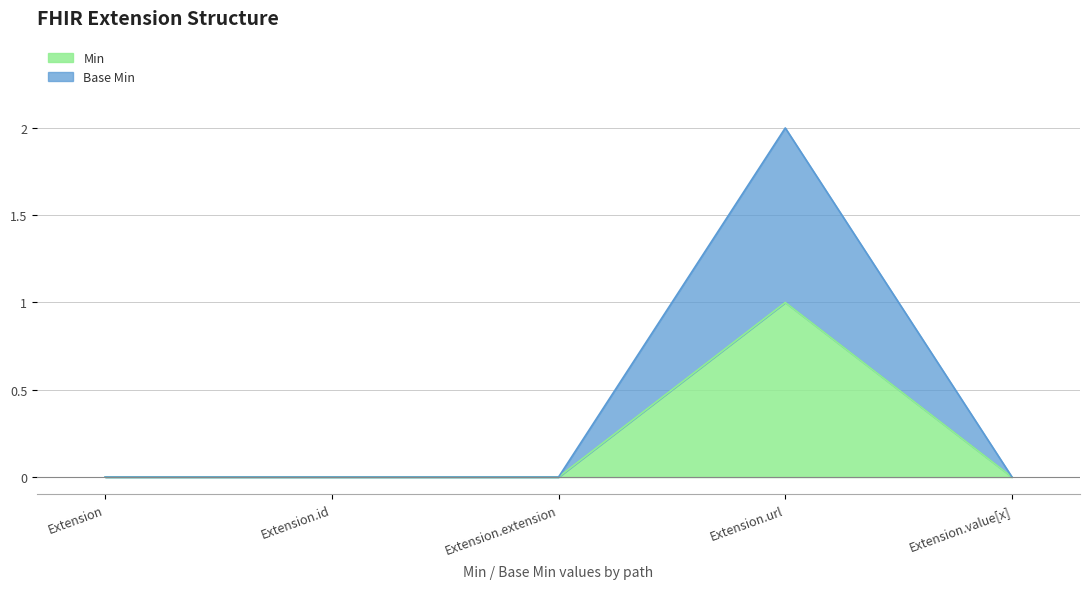

List the labels in order of Min value, smallest first.

Extension, Extension.id, Extension.extension, Extension.value[x], Extension.url